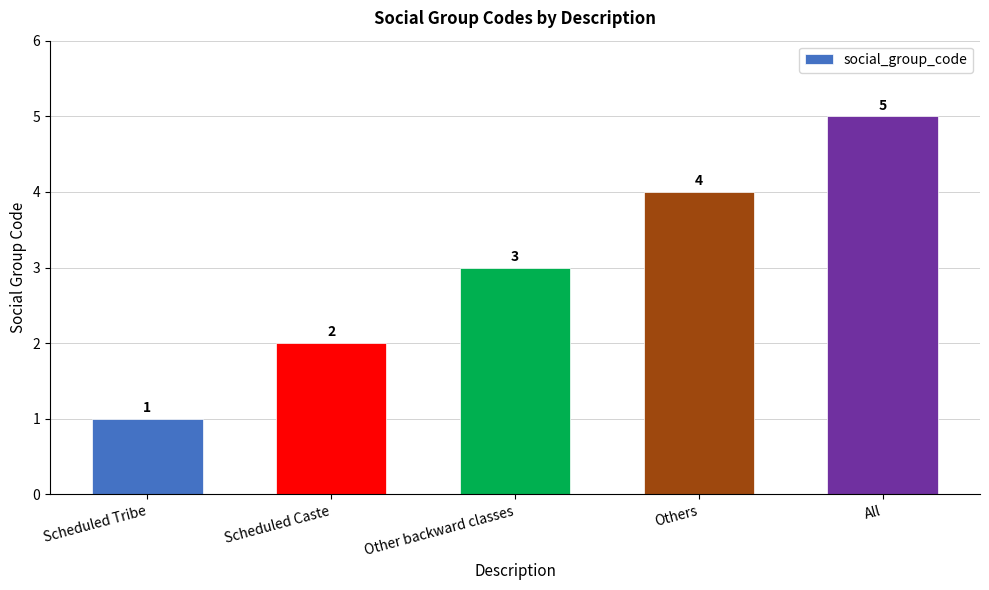

True or false: the data shows 7 at Others.

False